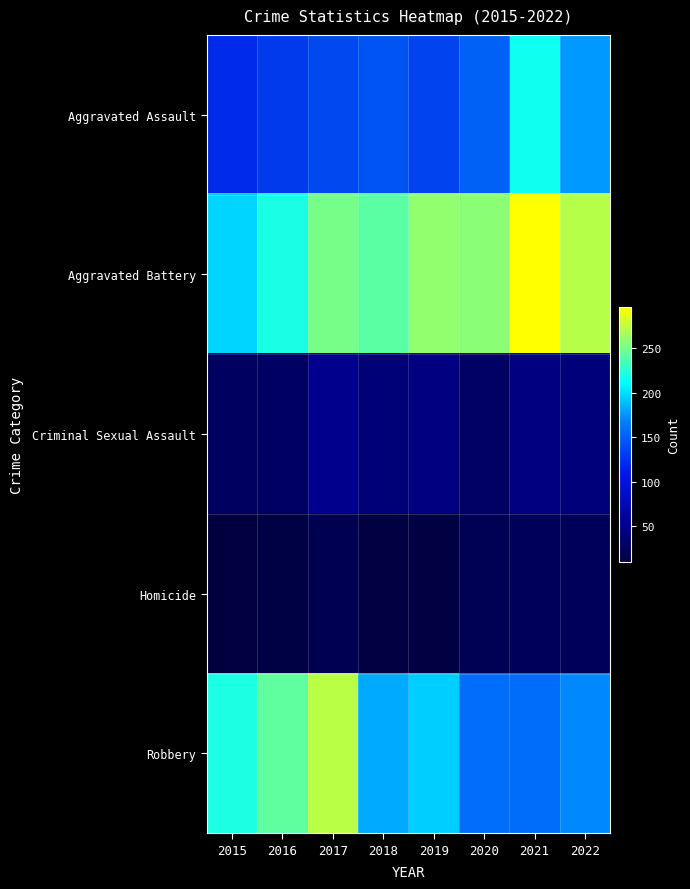

Rank the series at 2020 from lowest to highest value.

Homicide, Criminal Sexual Assault, Aggravated Assault, Robbery, Aggravated Battery